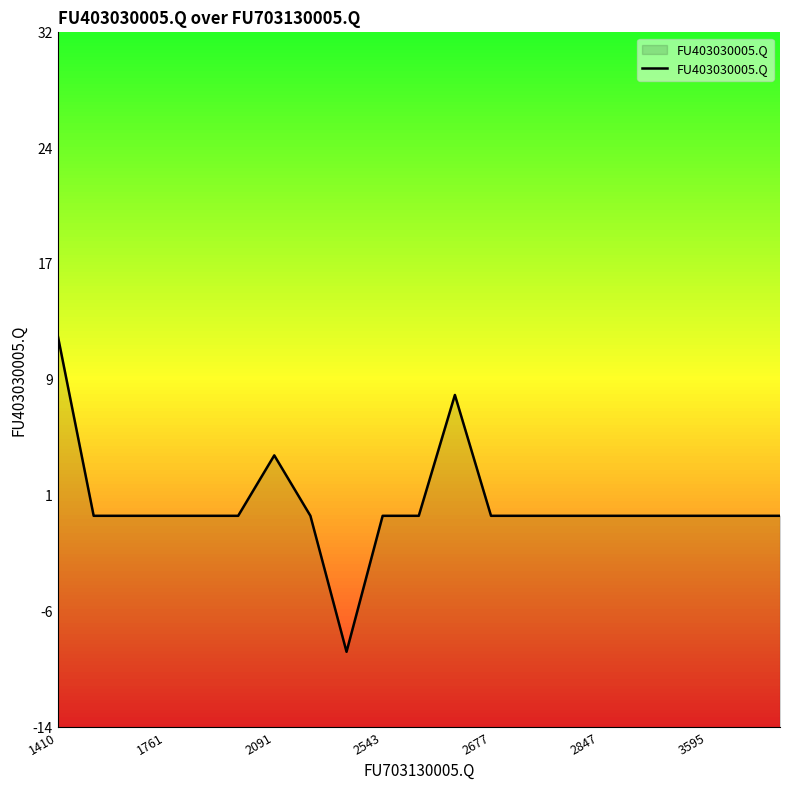

Does the chart have visible grid lines?

No